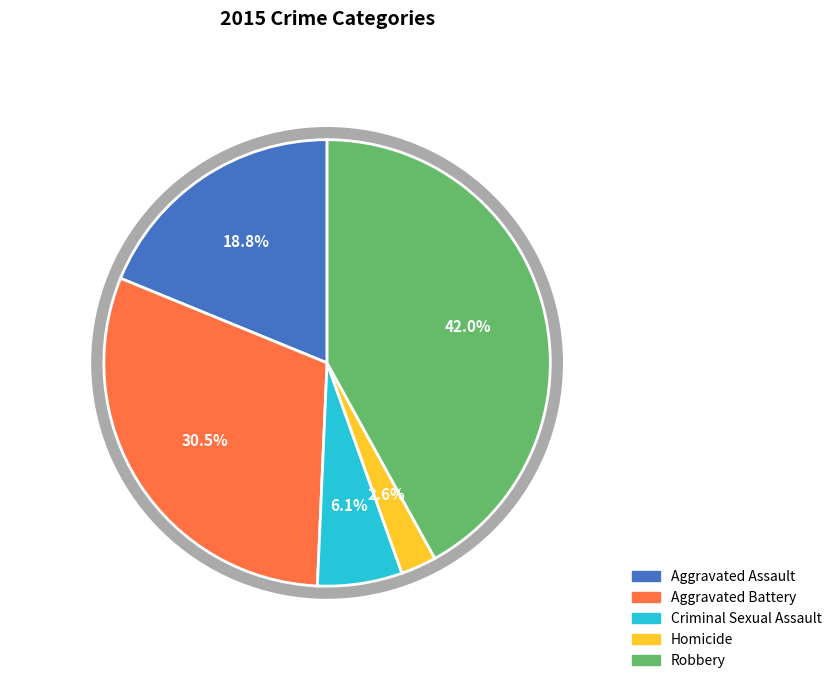

Combined, do Aggravated Battery and Robbery account for over 50%?

Yes